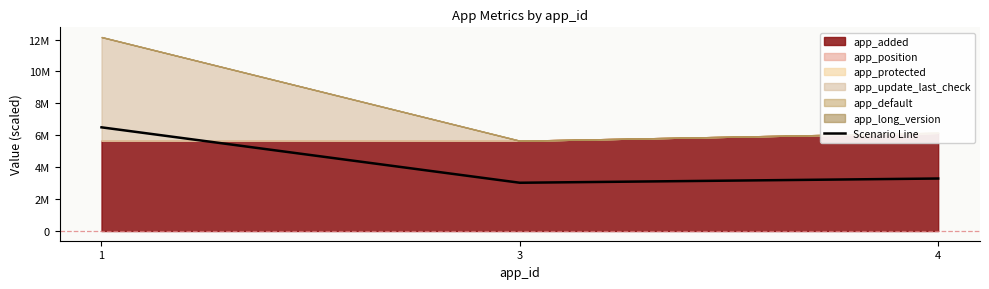

What is the value of the 2nd point from the left?

3025535.0